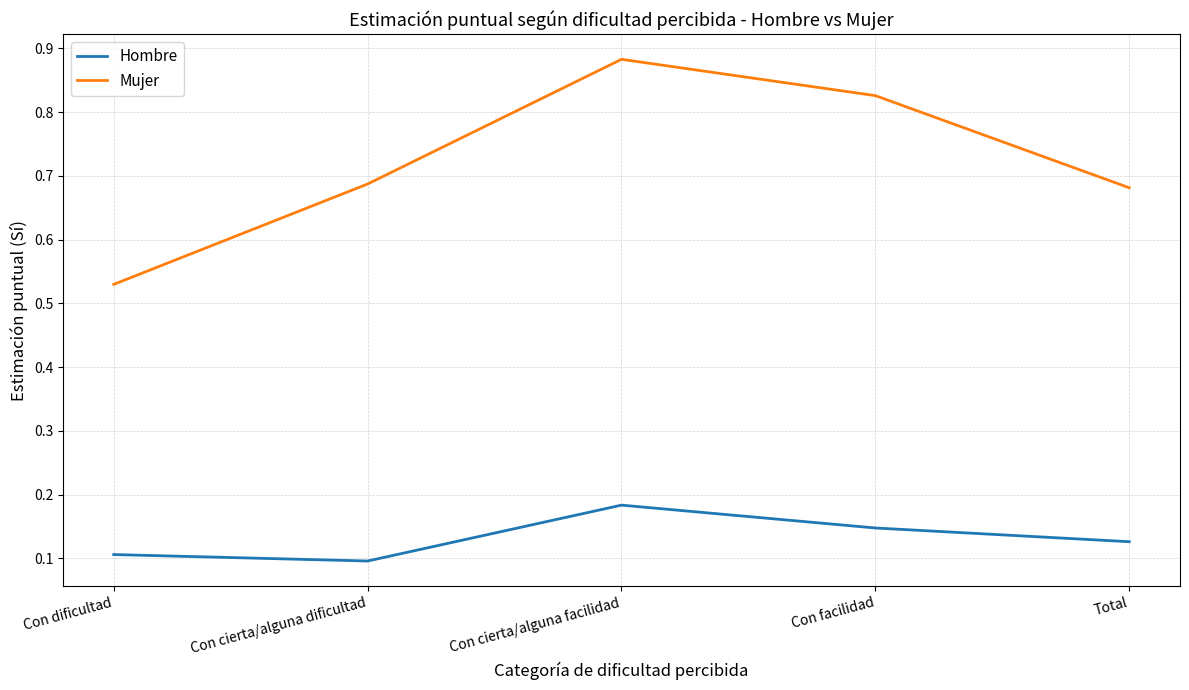

Where is Hombre nearest to the value 0?

Con cierta/alguna dificultad